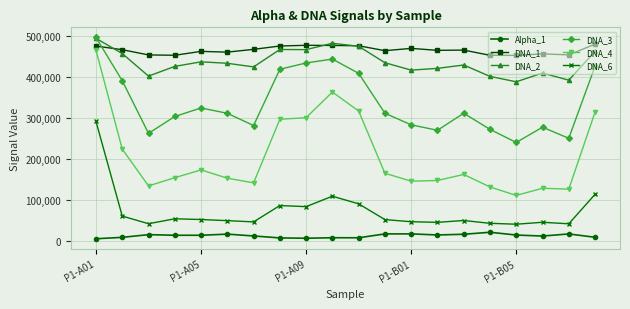

True or false: Alpha_1 has more than 2 interior local peaks.

True